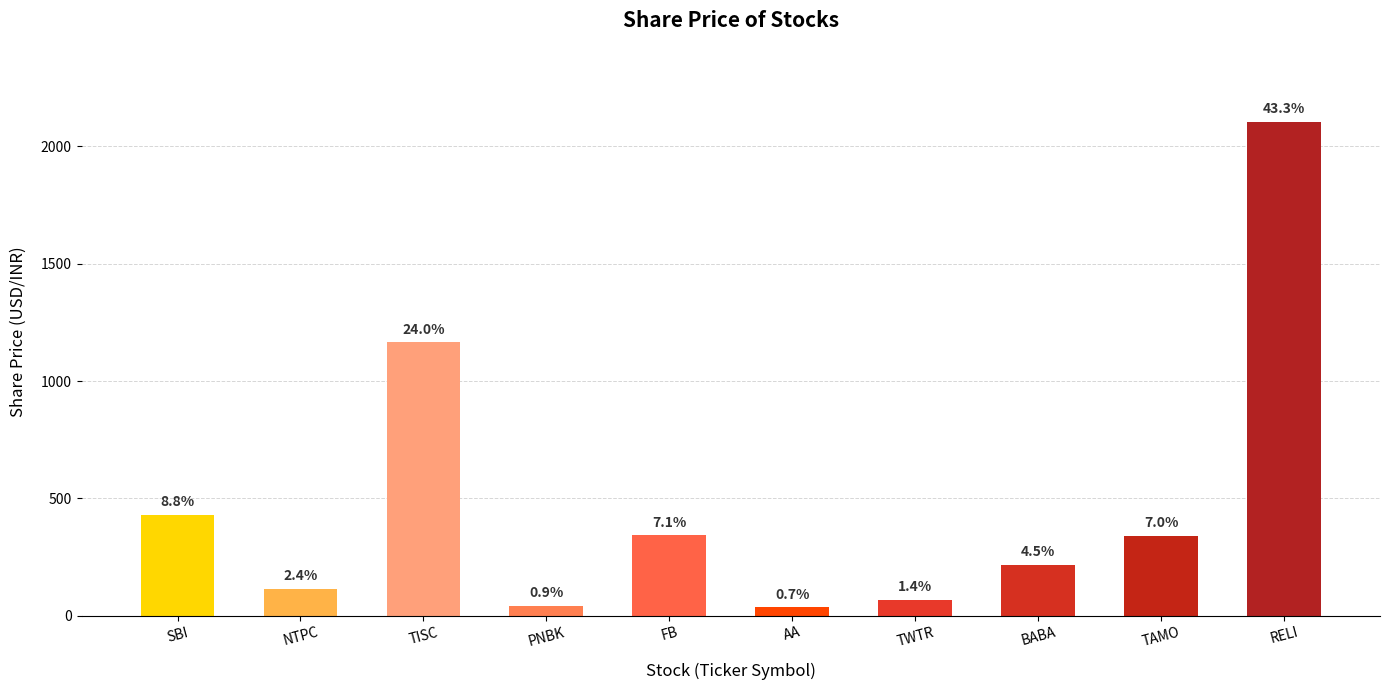

Which has a higher value, SBI or FB?

SBI